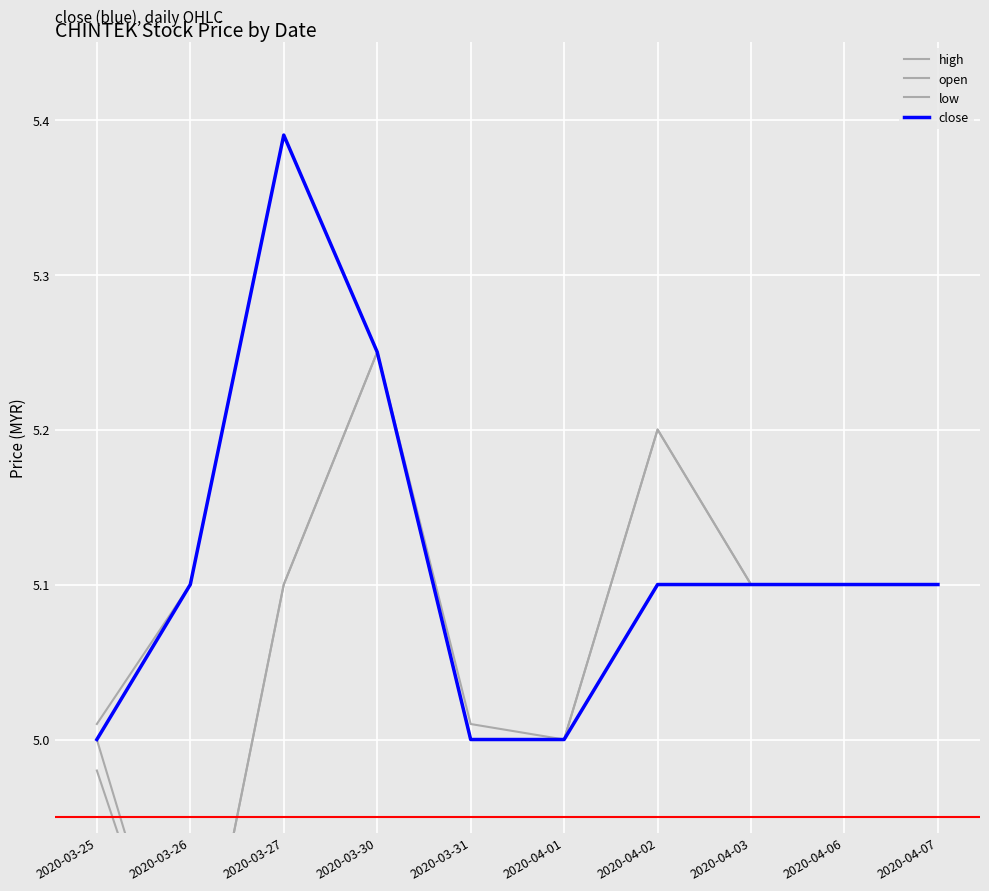

The value of close at 2020-03-30 is 5.2. True or false?

True